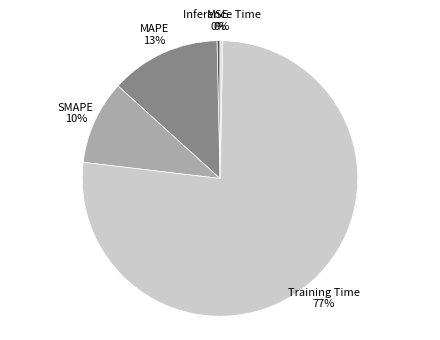

How many segments does this pie chart have?

5